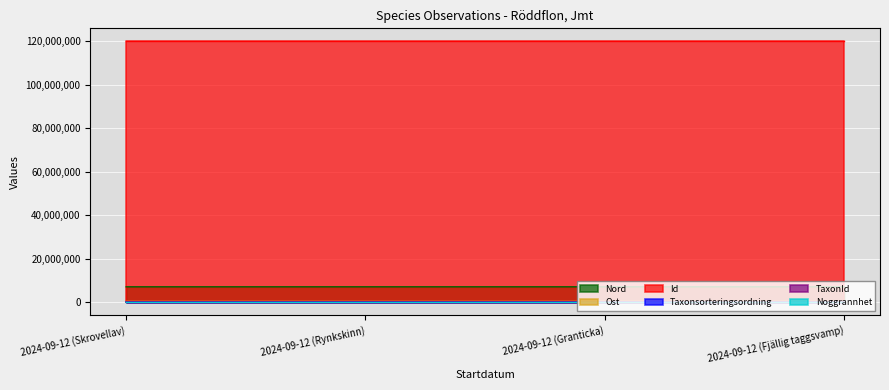

Which category has the lowest value across all series?

2024-09-12 (Rynkskinn)